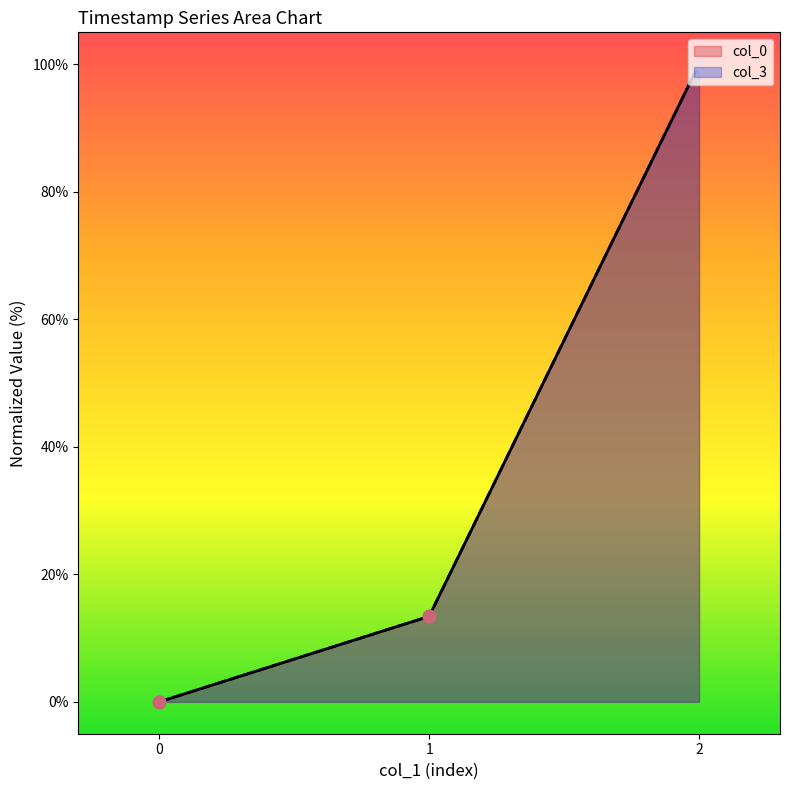

Which series has the largest total across all categories?

col_0